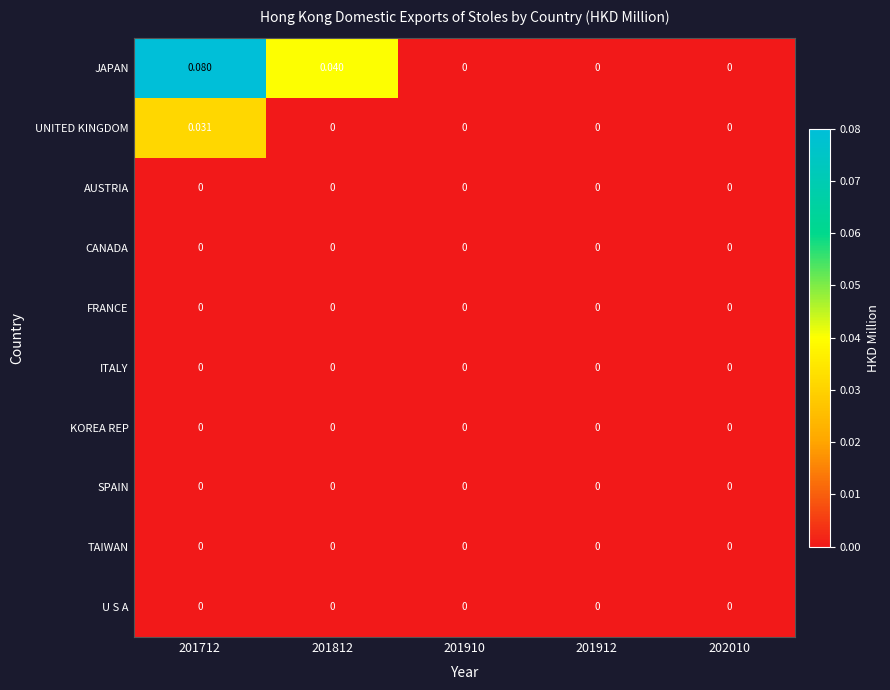

Which series has the largest total across all categories?

JAPAN